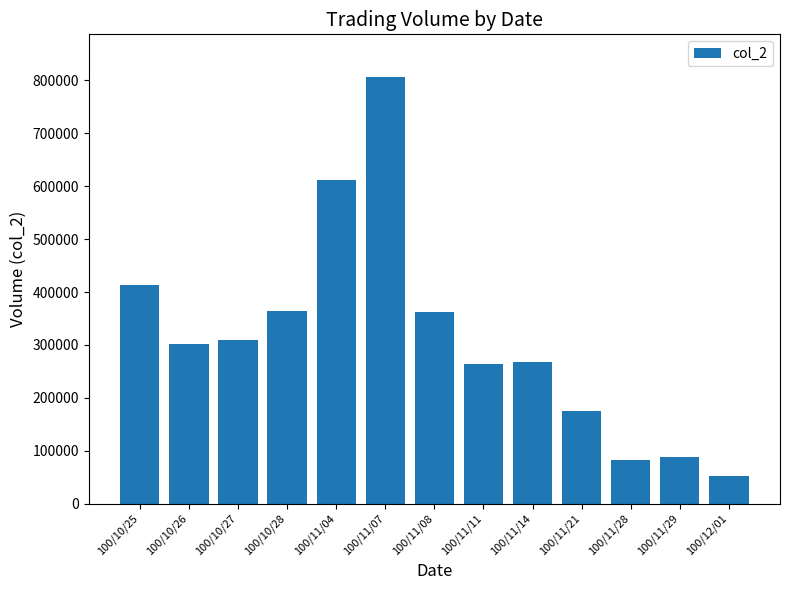

How many bars are there in total?

13